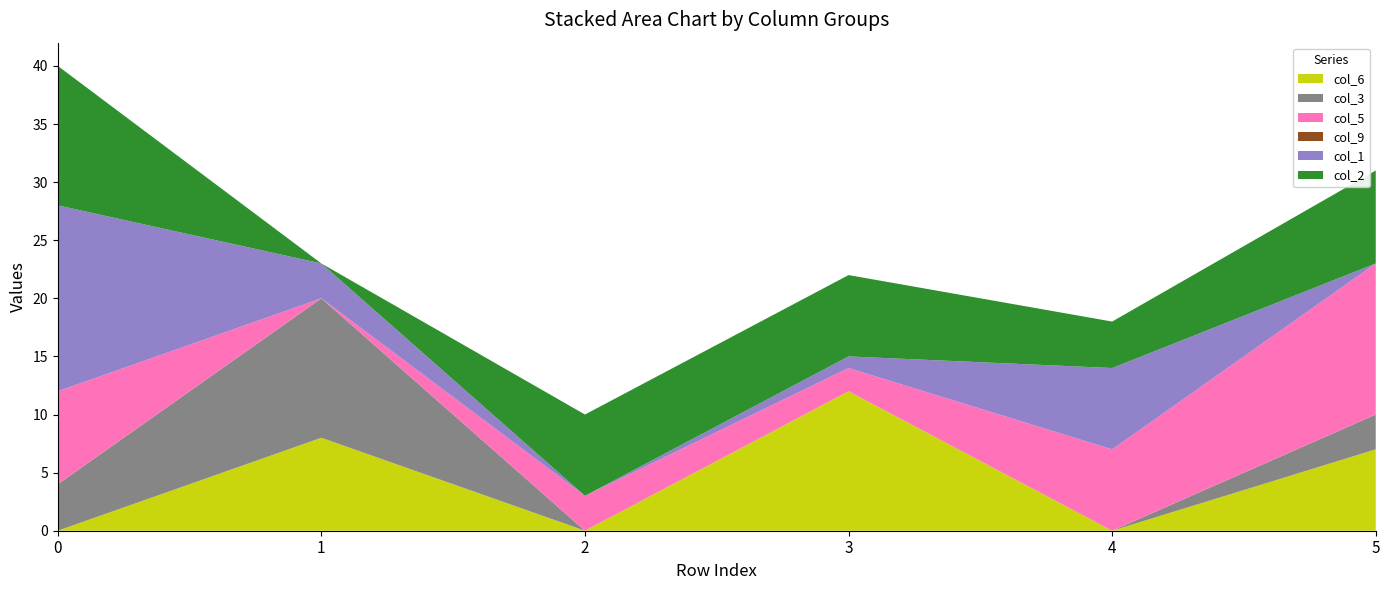

Reading left to right, extract all data points from this chart.

col_6: 0=0	1=8	2=0	3=12	4=0	5=7
col_3: 0=4	1=12	2=0	3=0	4=0	5=3
col_5: 0=8	1=0	2=3	3=2	4=7	5=13
col_9: 0=0	1=0	2=0	3=0	4=0	5=0
col_1: 0=16	1=3	2=0	3=1	4=7	5=0
col_2: 0=12	1=0	2=7	3=7	4=4	5=8